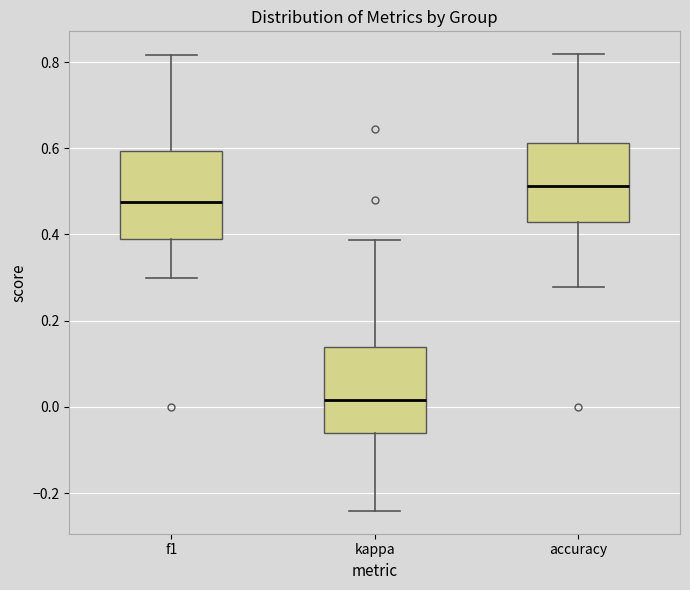

Reading left to right, transcribe this box plot: for each box, give where its median line is, the range the box spans, and where its two whiskers end, as read against the y-axis. The values are not printed on the chart, so give them approximately, as read against the axis.

f1: median 0.48, box 0.38 to 0.60, whiskers 0.30 to 0.82
kappa: median 0.02, box -0.06 to 0.14, whiskers -0.24 to 0.38
accuracy: median 0.52, box 0.42 to 0.62, whiskers 0.28 to 0.82